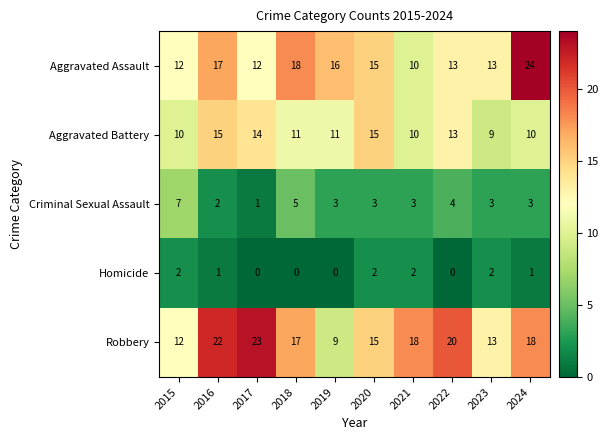

At how many categories does at least one series exceed 21?

3